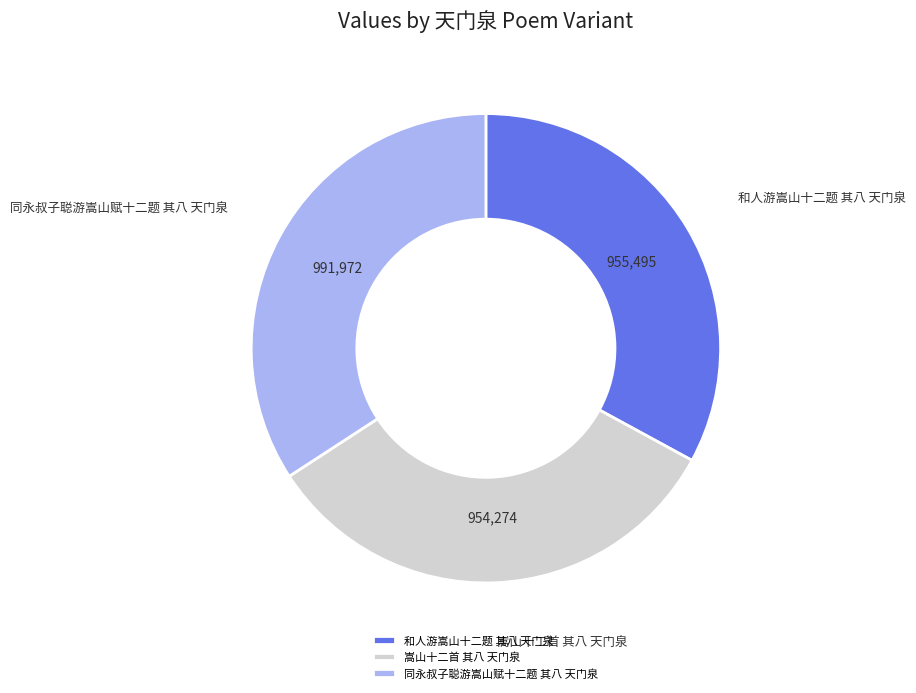

What is the largest slice in the pie chart?

同永叔子聪游嵩山赋十二题 其八 天门泉